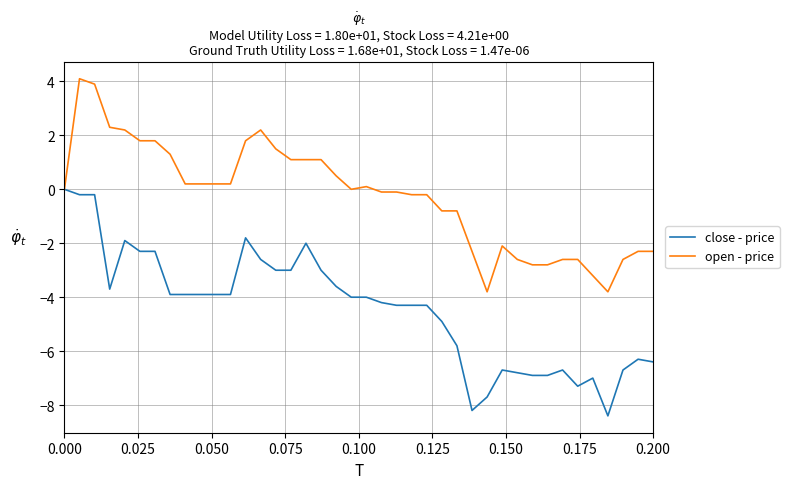

List the series in order of their overall mean, highest first.

open - price, close - price